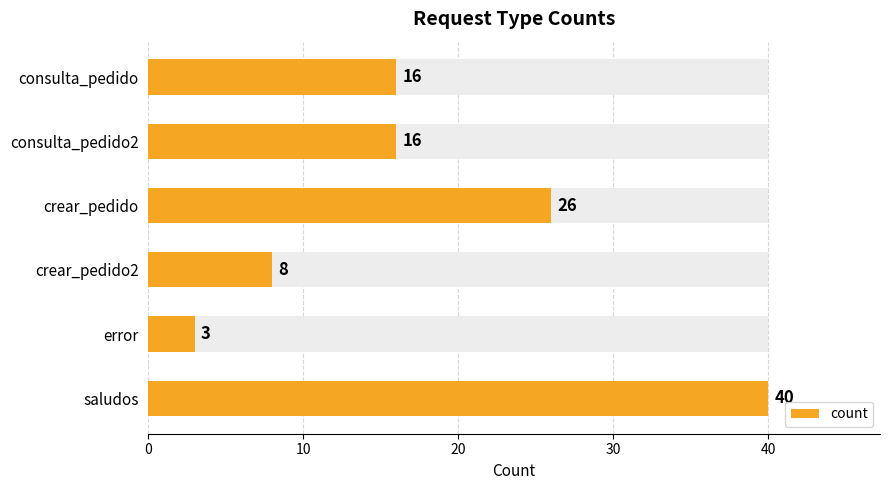

Read the value at consulta_pedido2.

16